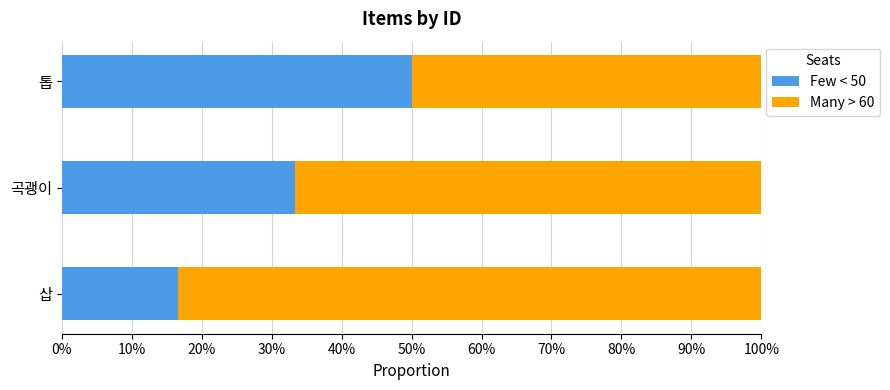

What is the average value of the Many > 60 series?

0.7